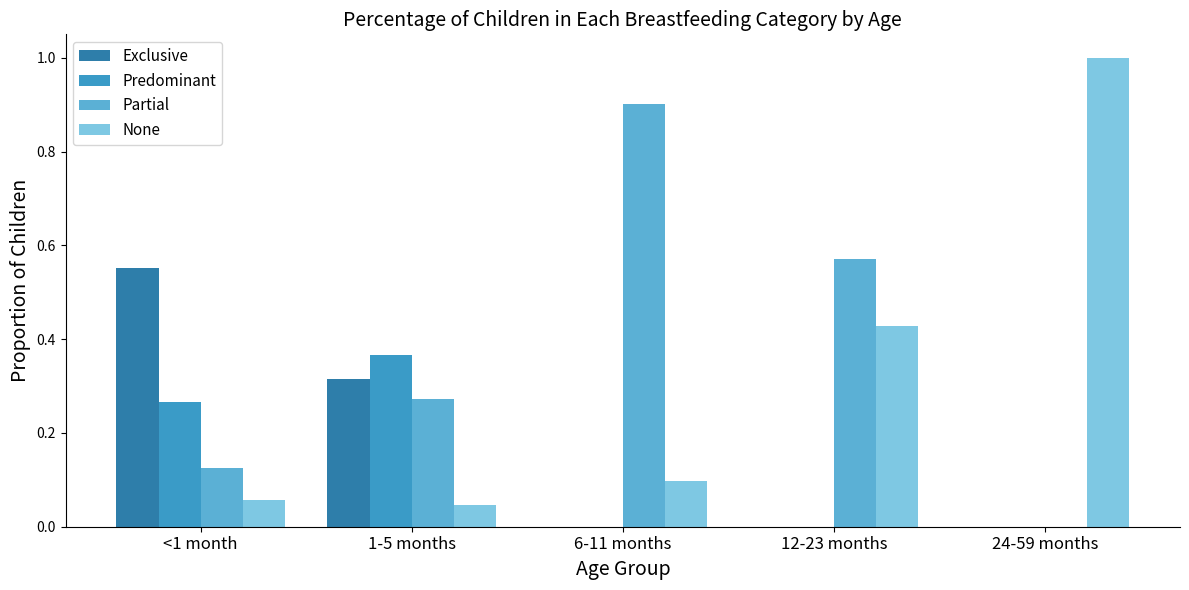

The value of Predominant at 24-59 months is 0.0. True or false?

True